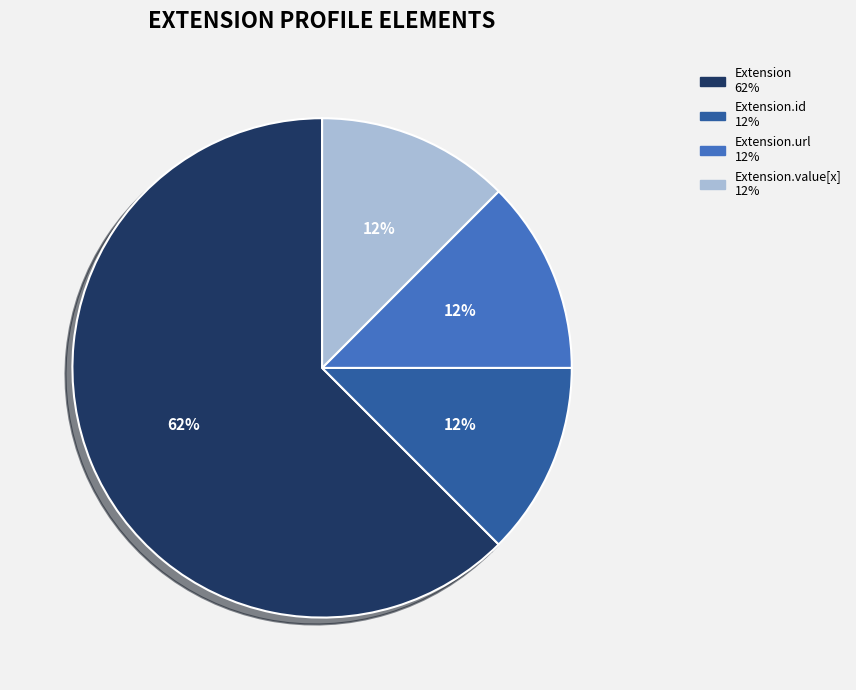

To the nearest percent, what is the average slice percentage?

25%